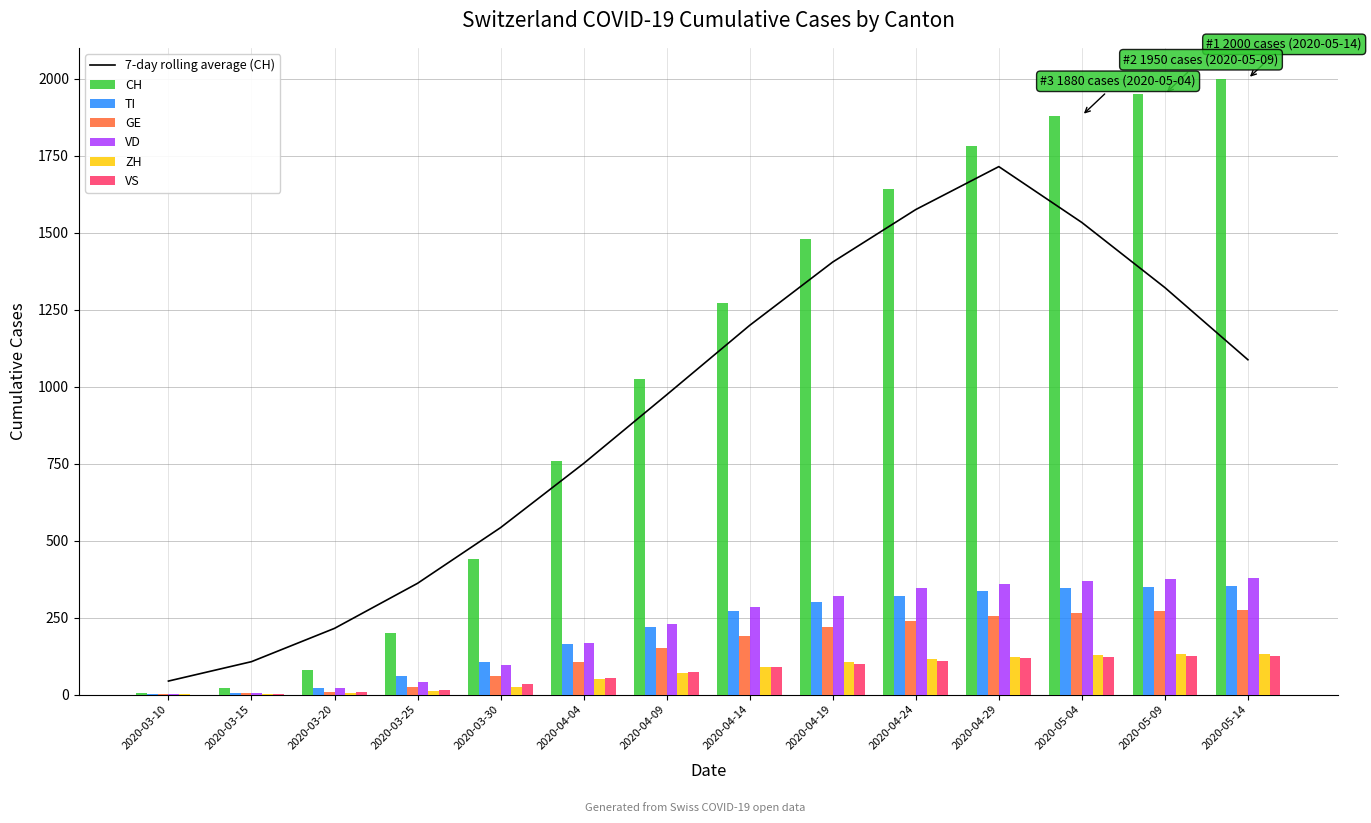

What is the difference between the TI values at 2020-05-09 and 2020-05-04?

5